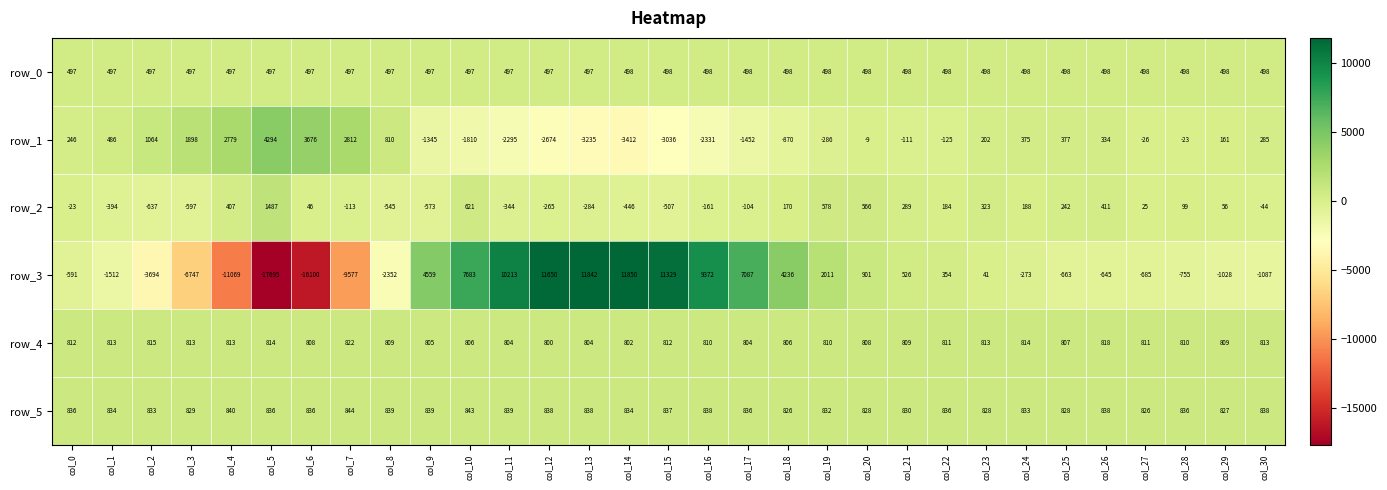

At which category is the sum across all series the highest?

col_12